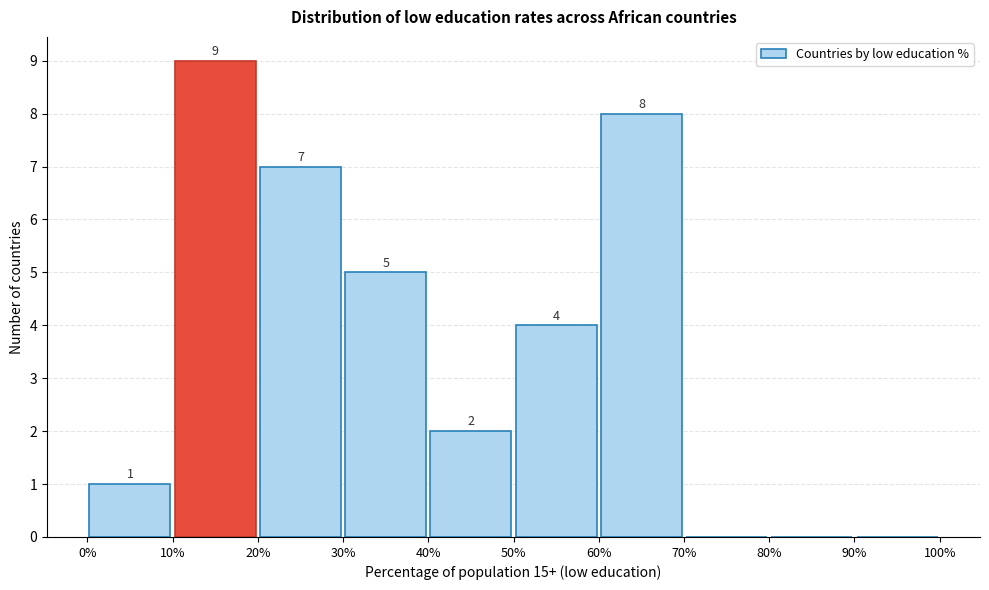

Which range on the x-axis has the tallest bar?

10% to 20%